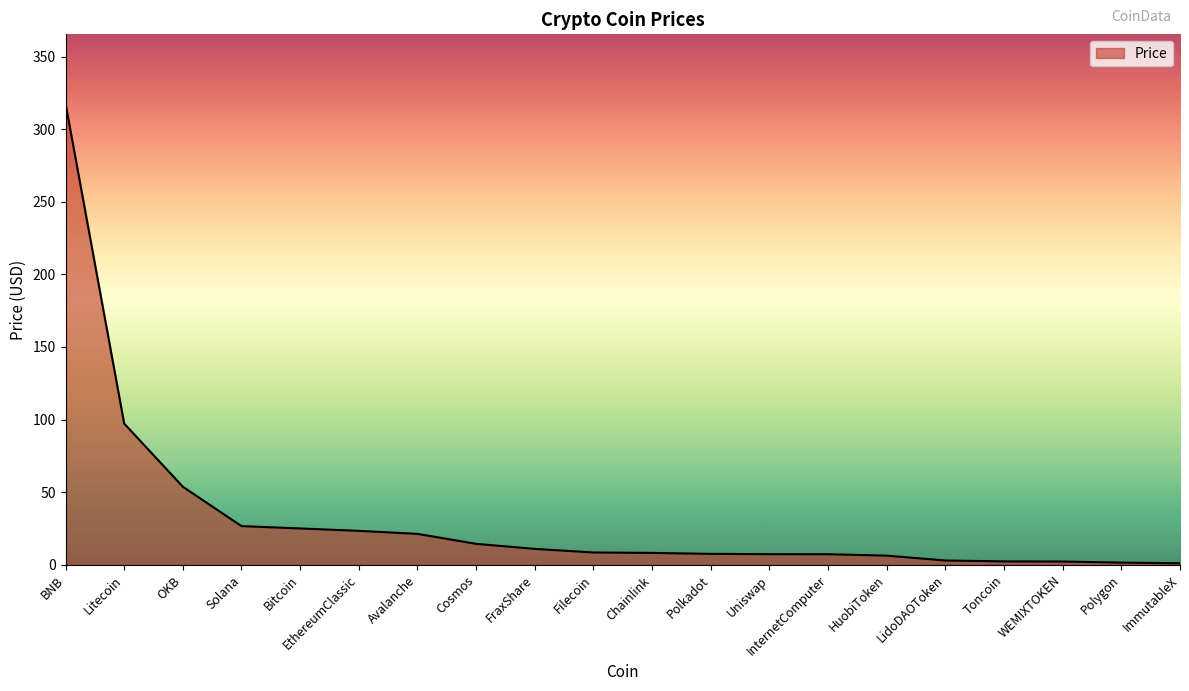

What is the difference between the maximum and minimum values?

316.7